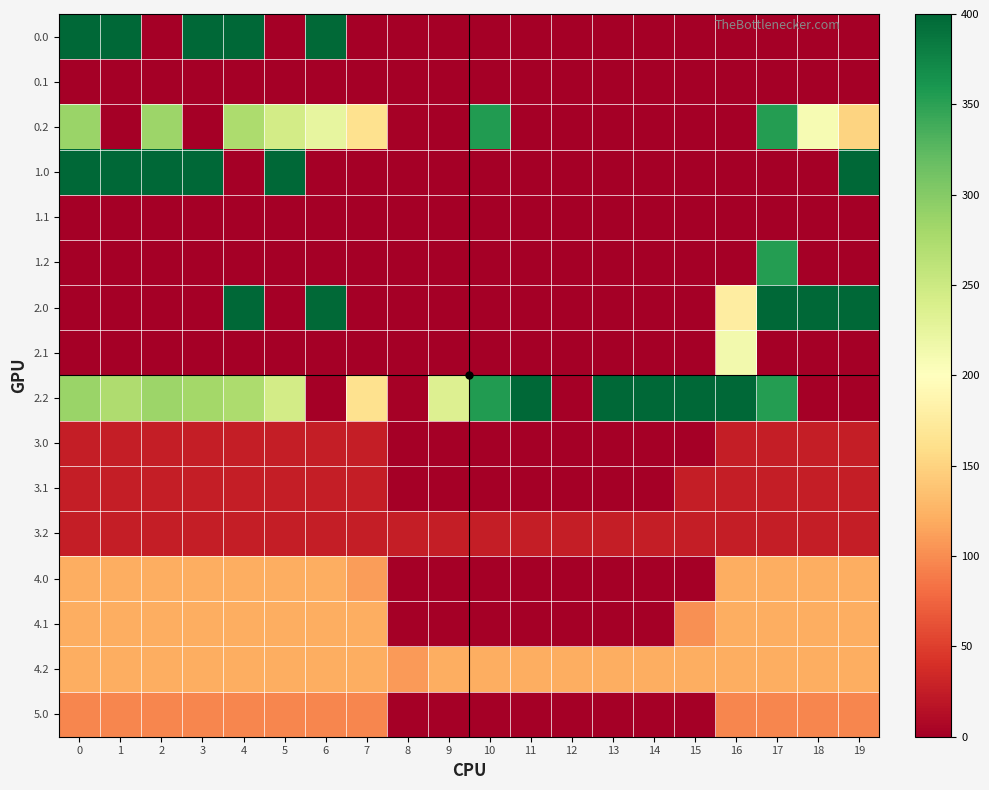

What is the greatest value displayed?

400.0